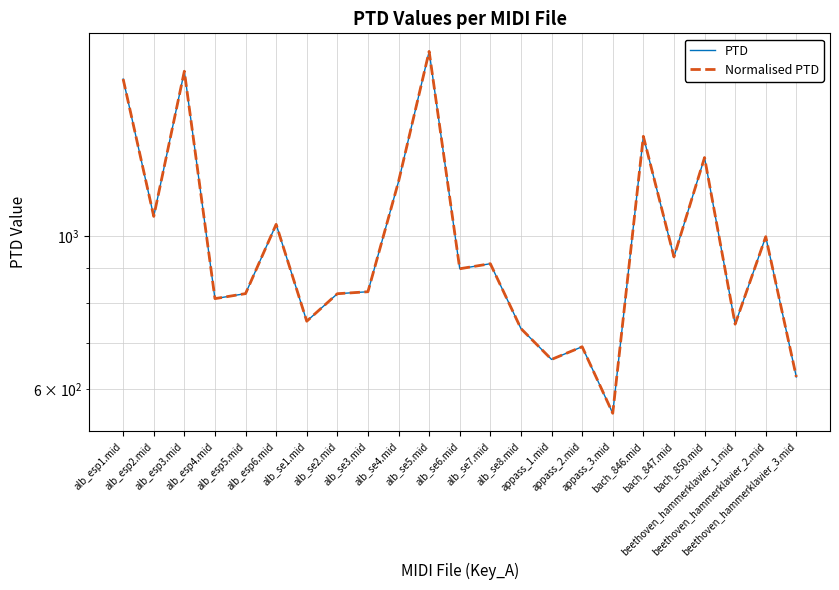

Is this an area chart (filled region under the line)?

No